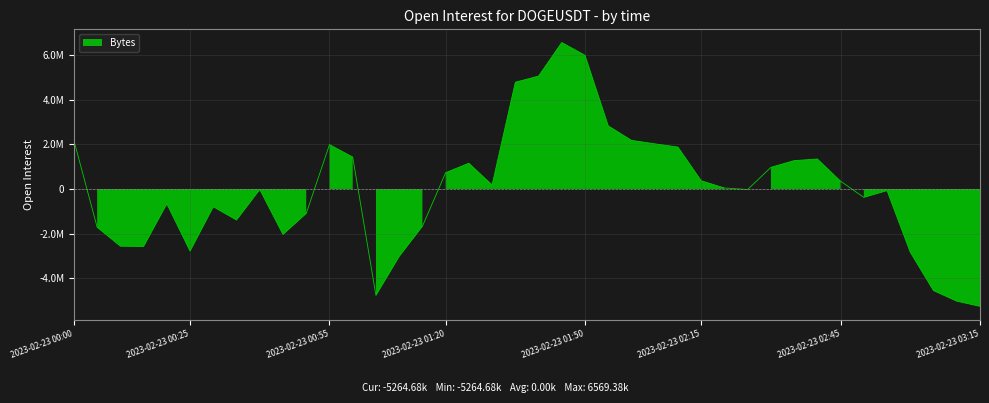

Between 2023-02-23 03:10 and 2023-02-23 01:25, which is larger?

2023-02-23 01:25